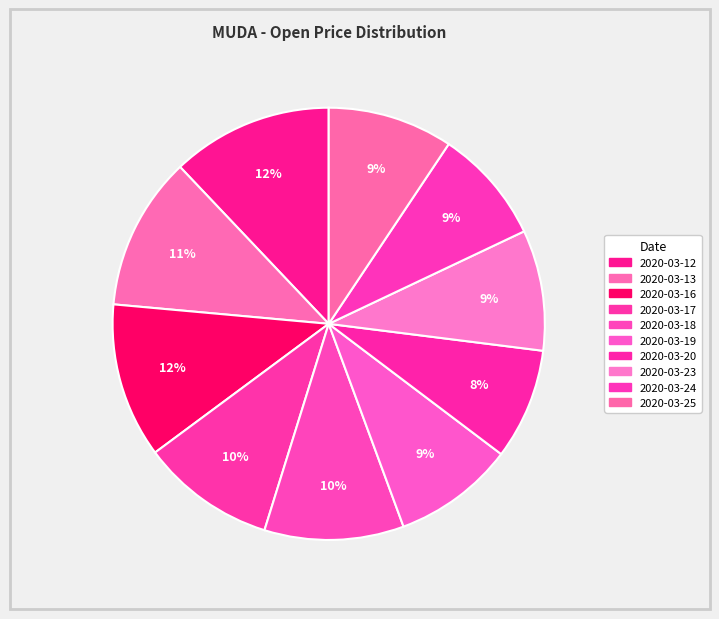

Does 2020-03-23 represent more than half of the total?

No